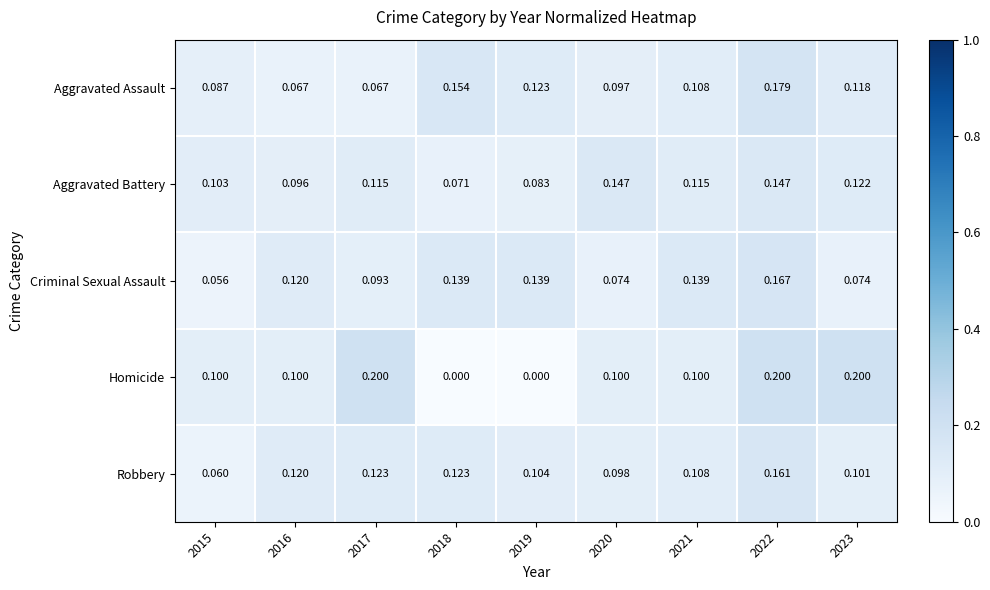

Which series changed the most between 2017 and 2020?

Homicide